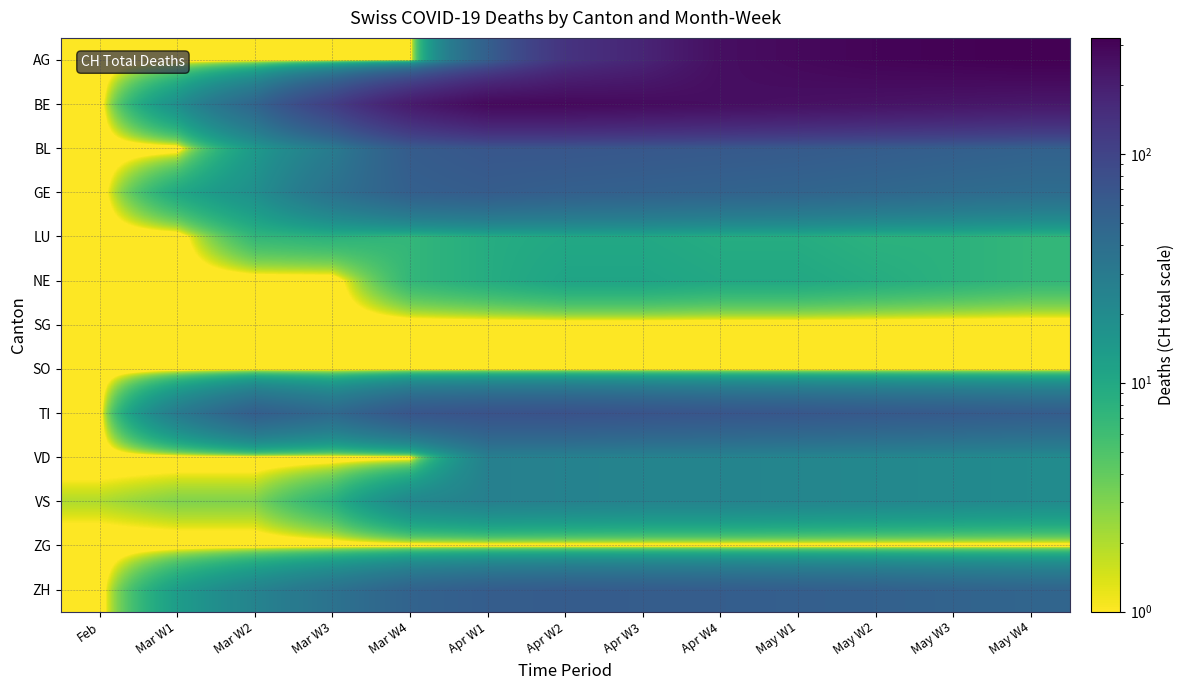

At how many categories does at least one series exceed 150?

9